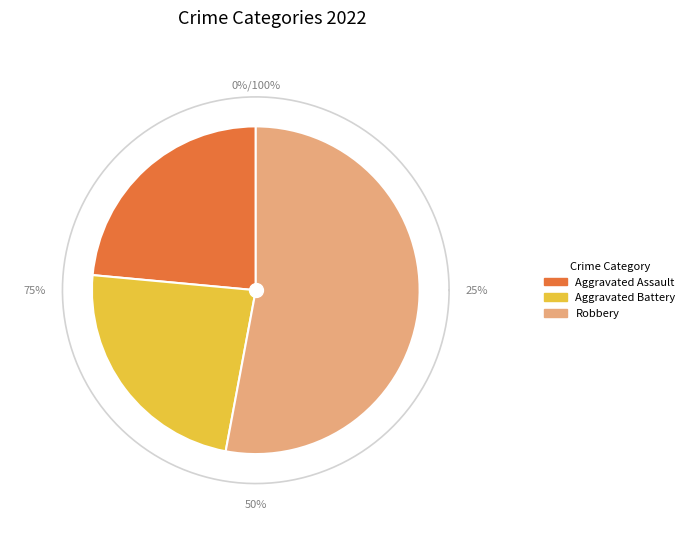

Approximately how many times larger is the value at Aggravated Battery compared to Robbery?

0.4